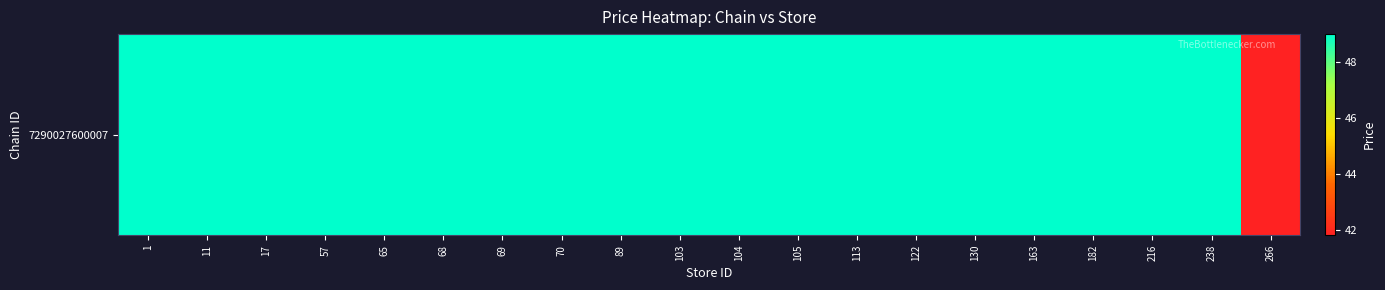

Approximately how many times larger is the value at 266 compared to 182?

0.9